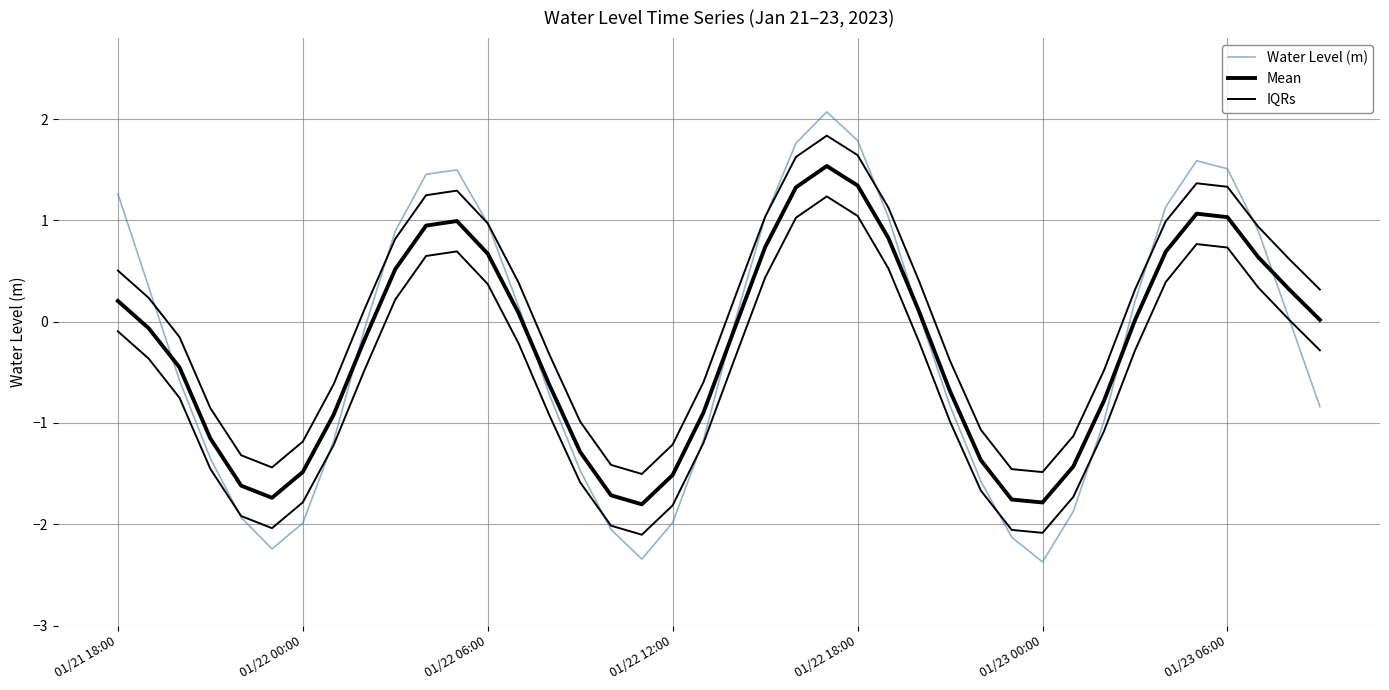

How many times do Mean and Water Level (m) cross each other?

7